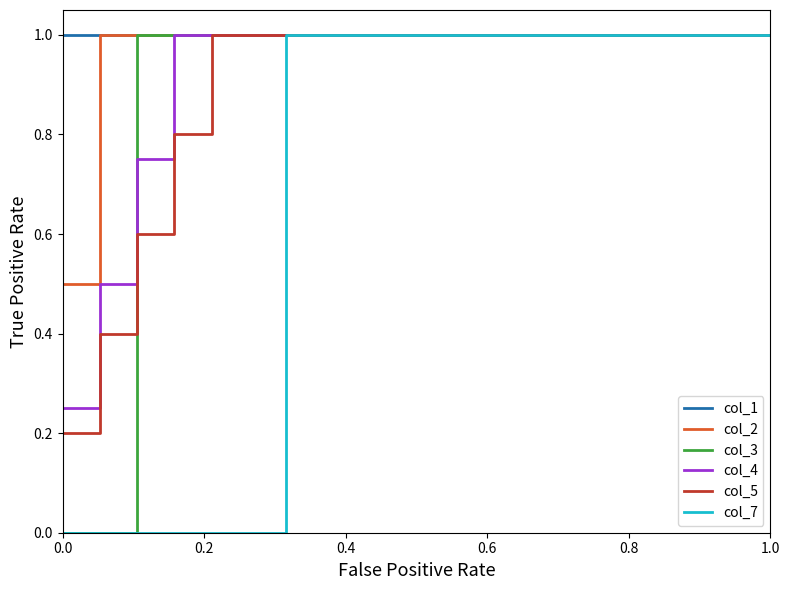

What is the maximum value for col_7?

1.0